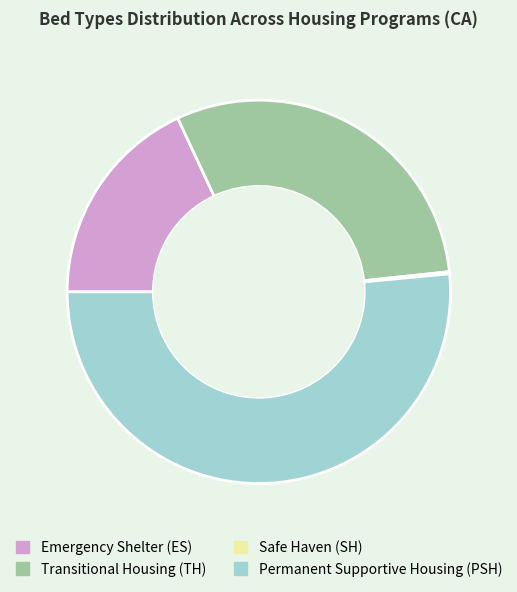

Which has a higher value, Emergency Shelter (ES) or Transitional Housing (TH)?

Transitional Housing (TH)